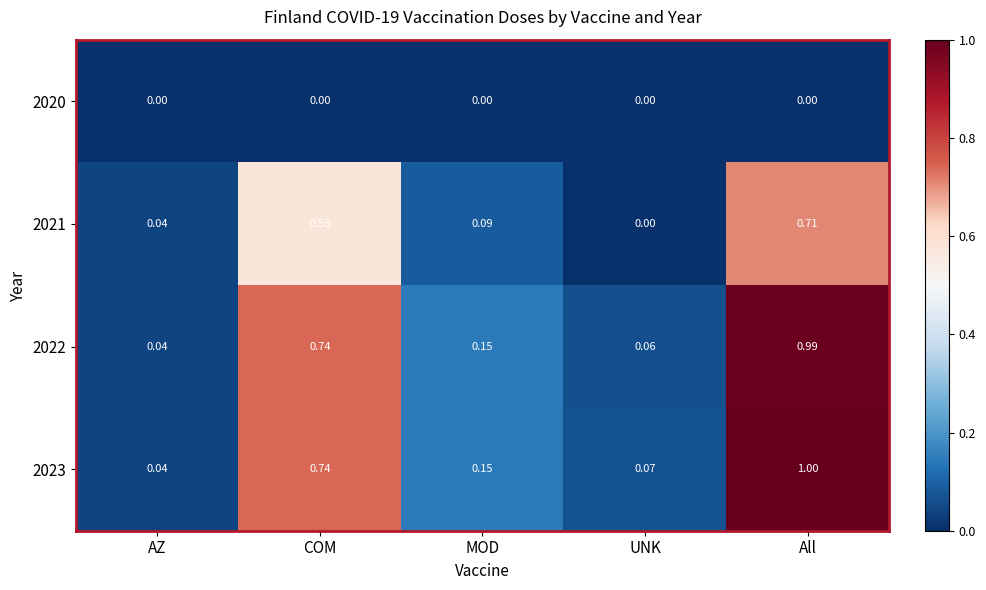

What is the maximum value shown in the chart?

1.0